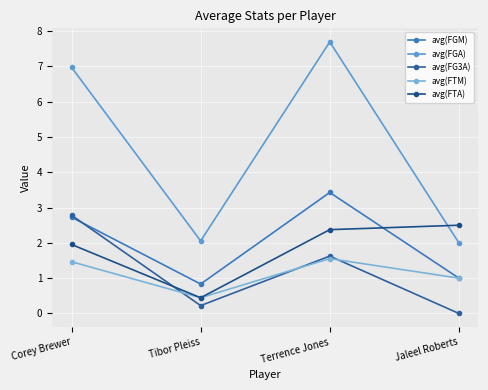

Is this an area chart (filled region under the line)?

No